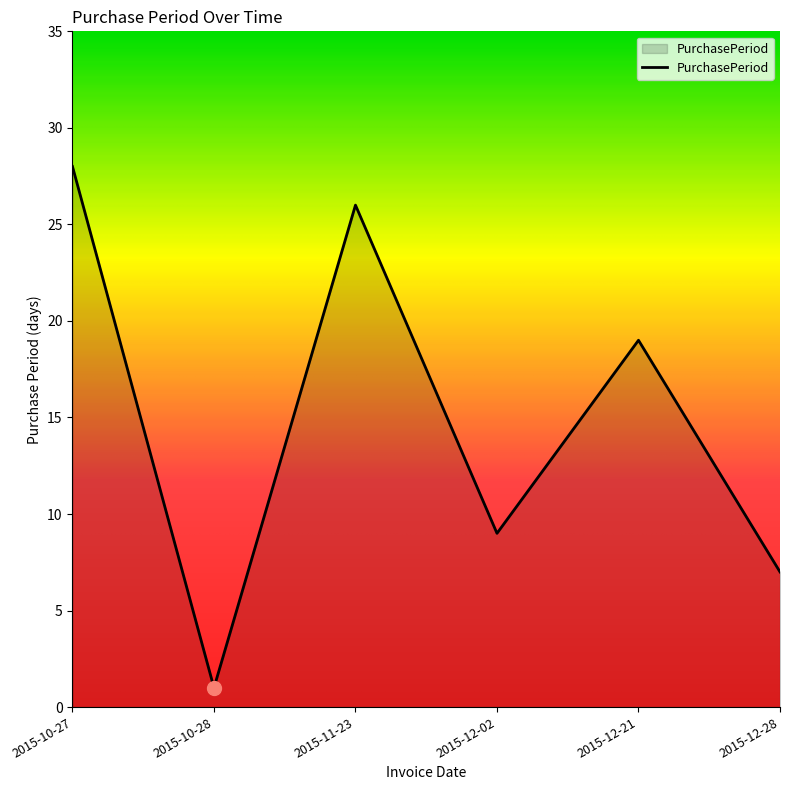

What is the minimum value shown in the chart?

1